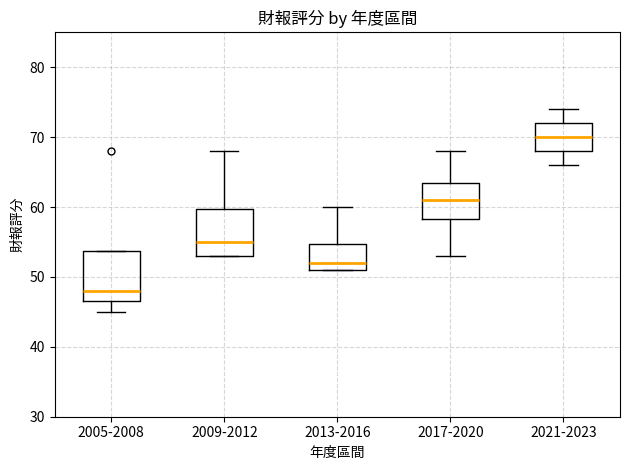

Where is the upper edge of the box for 2013-2016 on the y-axis? The values are not printed on the chart, so give them approximately, as read against the axis.

55